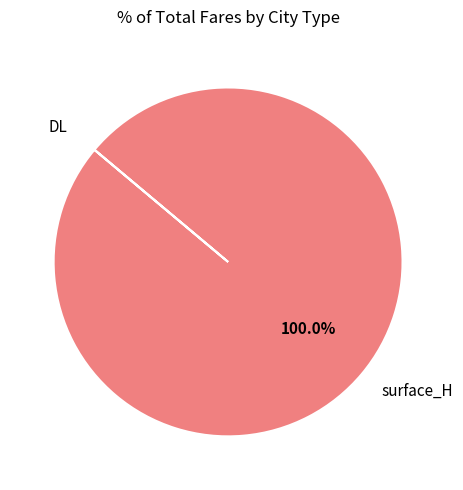

What is the largest slice in the pie chart?

surface_H